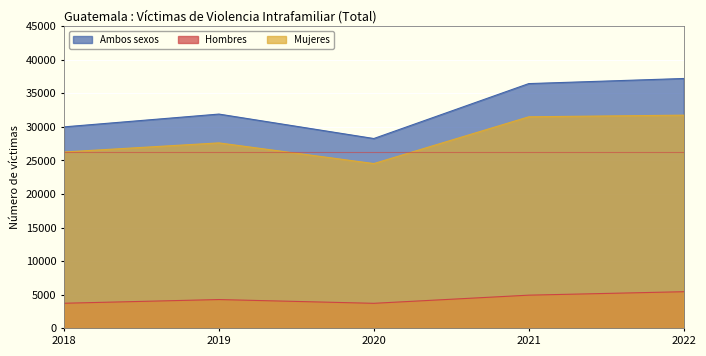

True or false: Ambos sexos and Mujeres cross at least once.

False